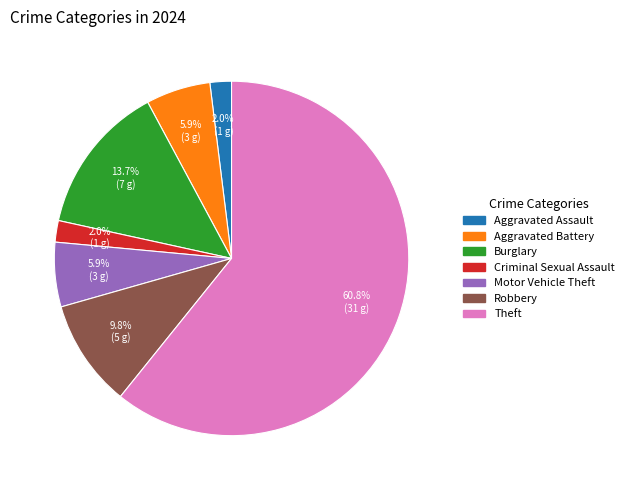

Between Criminal Sexual Assault and Robbery, which is larger?

Robbery